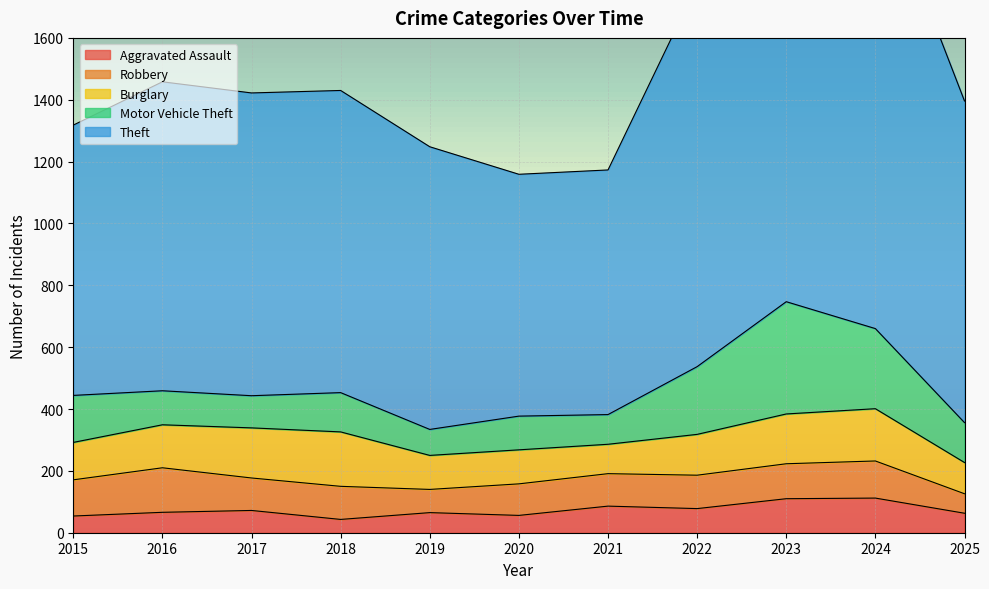

Rank the series at 2016 from highest to lowest value.

Theft, Robbery, Burglary, Motor Vehicle Theft, Aggravated Assault